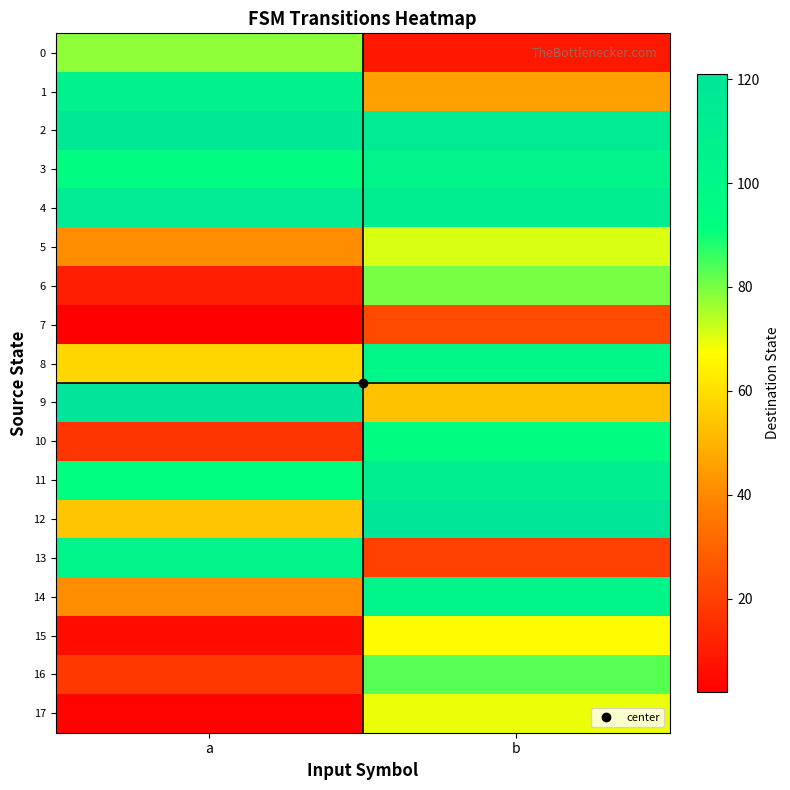

Rank the series by their maximum value, from lowest to highest.

7, 15, 17, 5, 0, 6, 16, 10, 8, 14, 3, 13, 1, 11, 4, 2, 12, 9